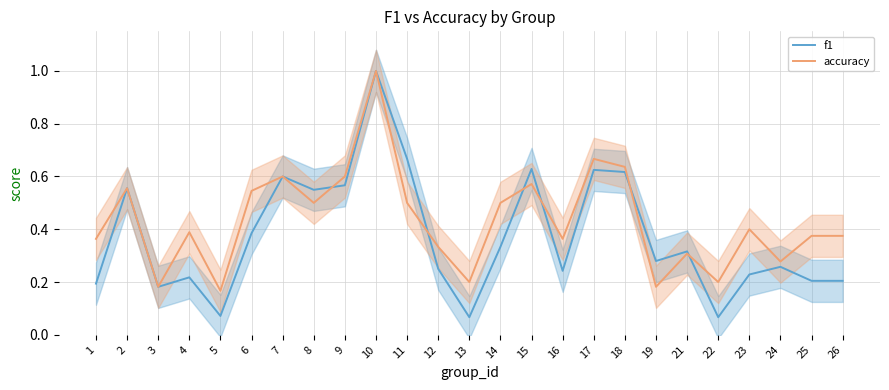

After their last crossing, which series has the higher values: f1 or accuracy?

accuracy